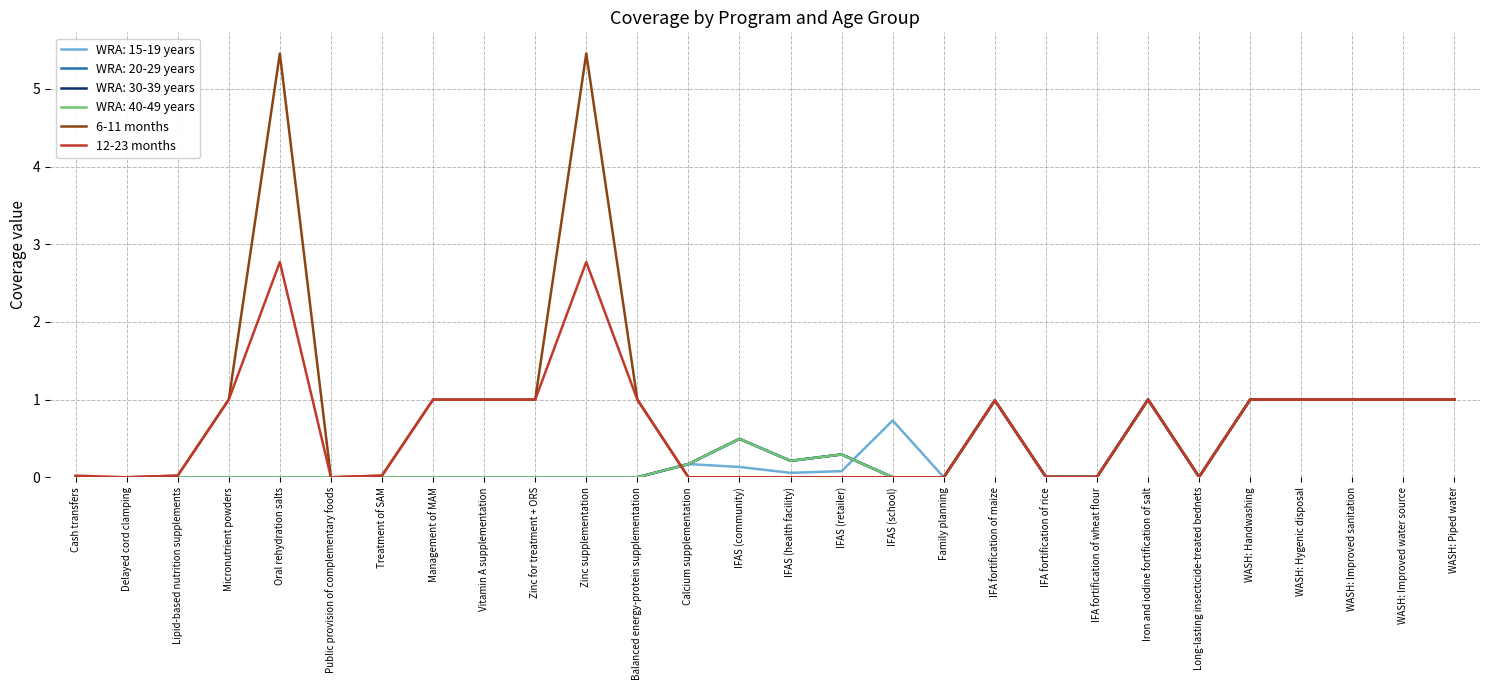

What is the maximum value shown in the chart?

5.5